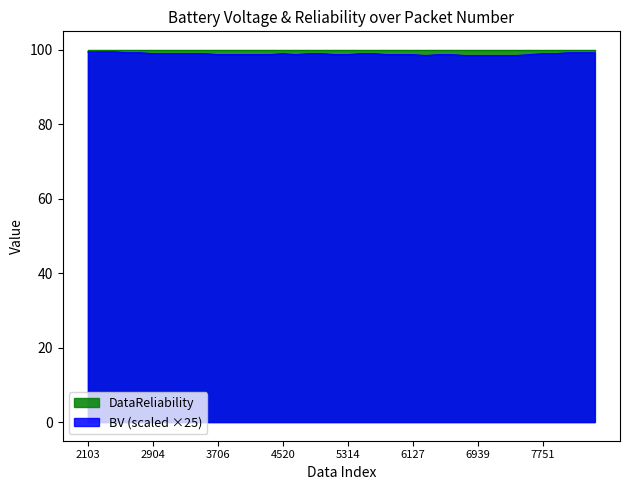

What is the smallest value displayed?

98.5